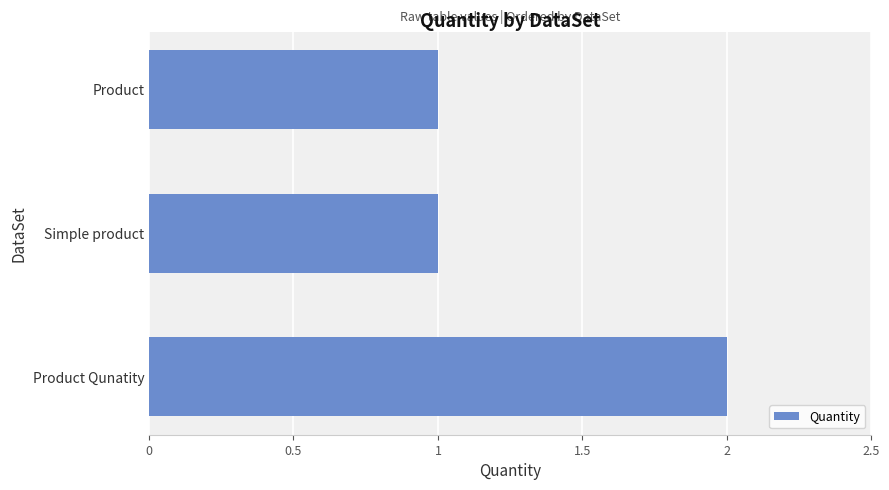

How many values are between 1 and 2?

3